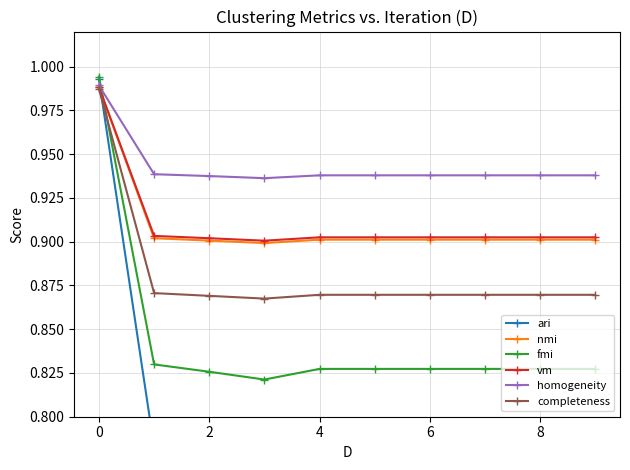

What is the value of the completeness point at the 10th from the left?

0.9